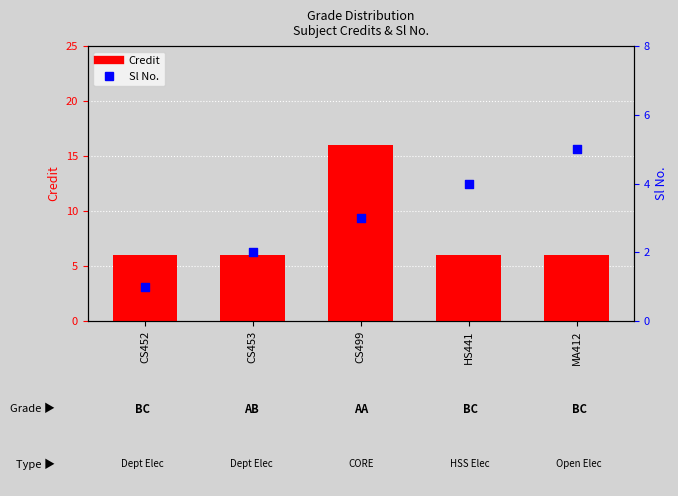

What is the total value across all series at HS441?

10